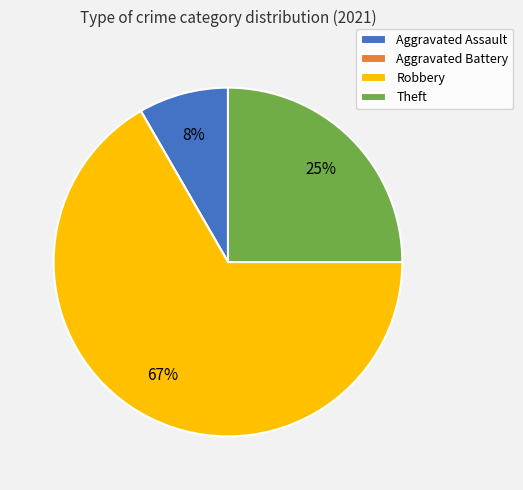

Between Theft and Aggravated Assault, which is larger?

Theft